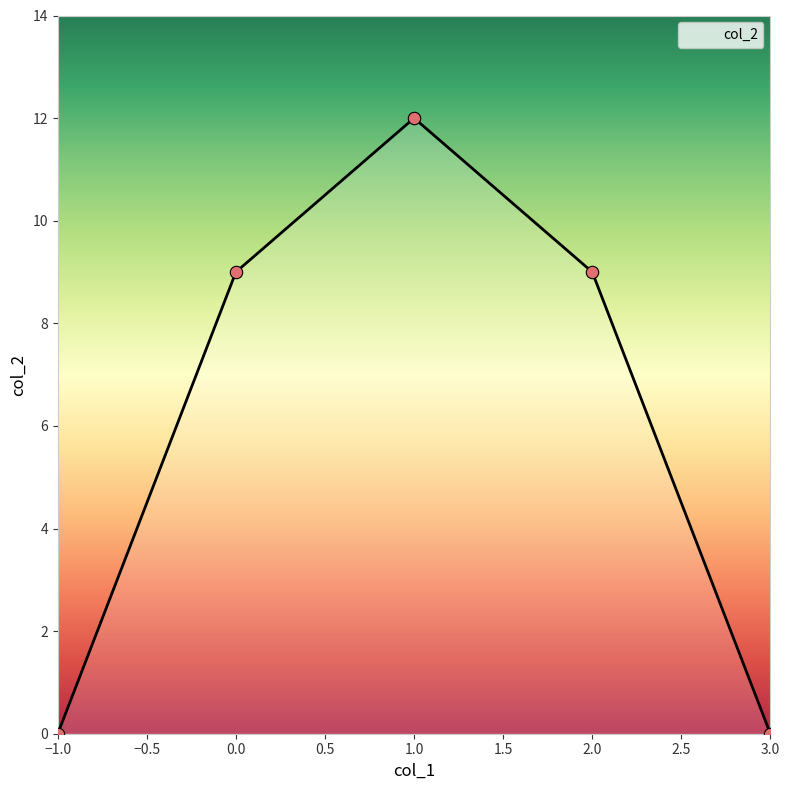

What is the ratio of the value at 2.0 to the value at 0.0?

1.0